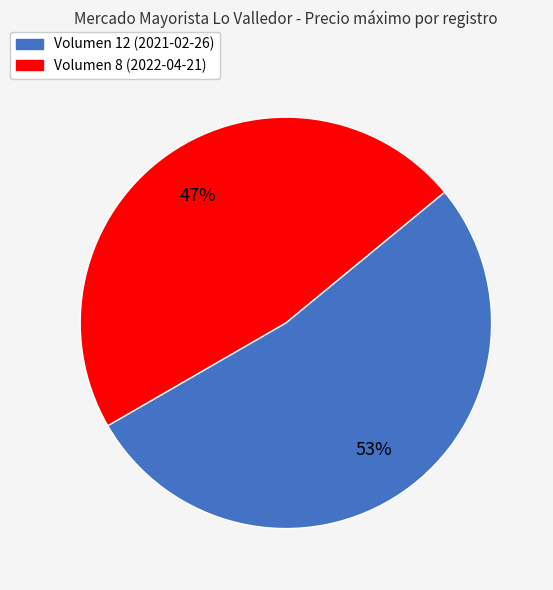

To the nearest percent, what is the average slice percentage?

50%